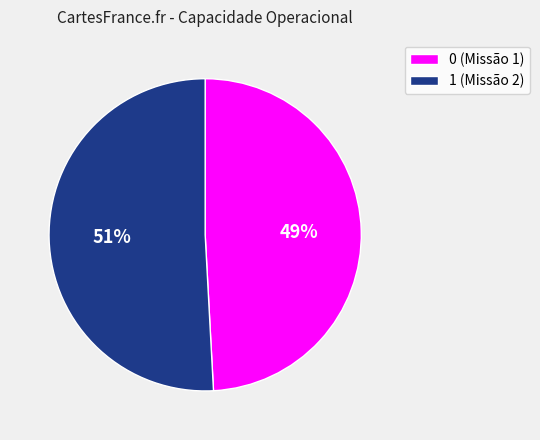

Combined, do 1 (Missão 2) and 0 (Missão 1) account for over 50%?

Yes